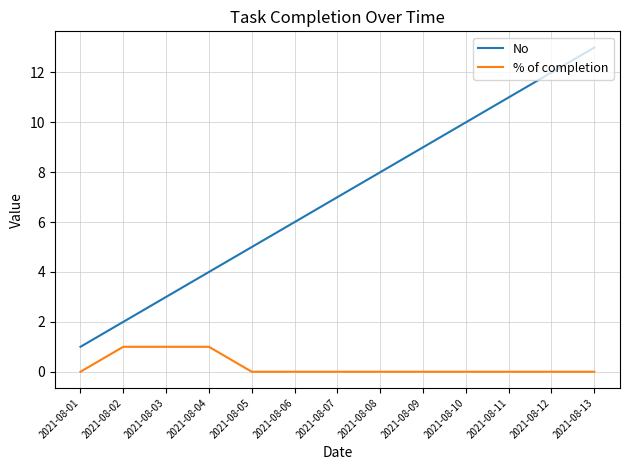

What is the difference between the second highest and second lowest values in the % of completion series?

1